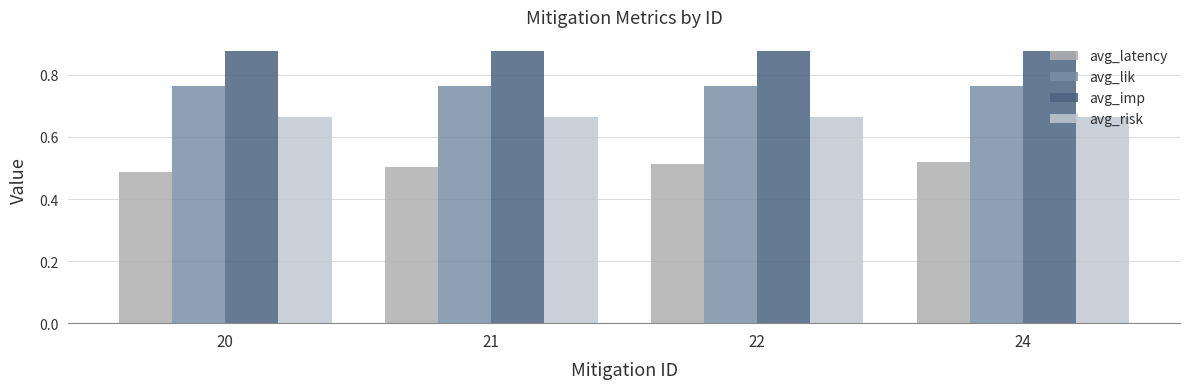

What are all the series names shown in the legend?

avg_latency, avg_lik, avg_imp, avg_risk